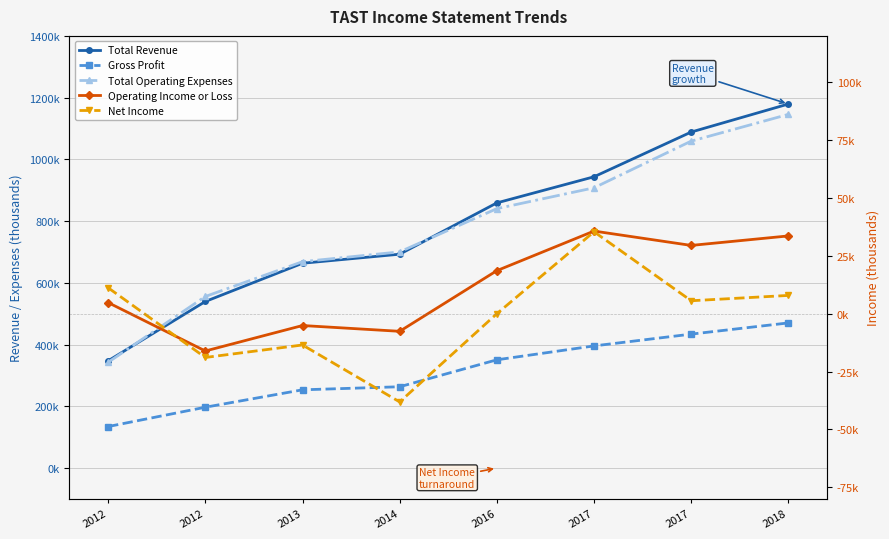

Which series has the largest total across all categories?

Total Revenue